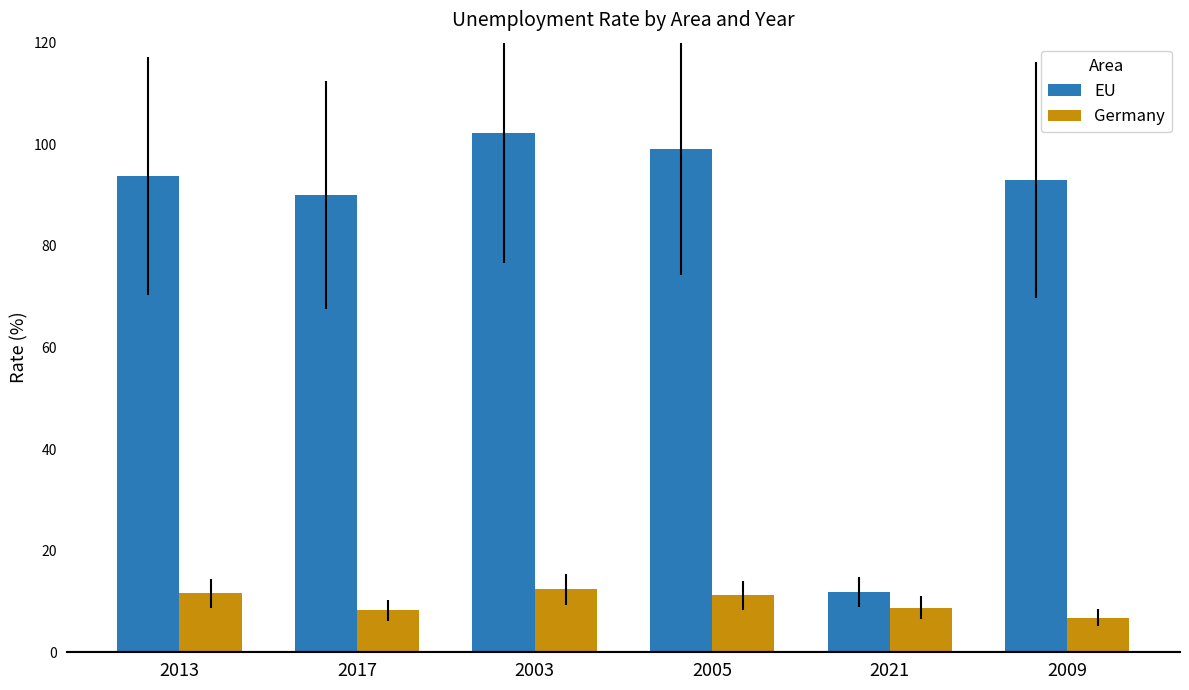

What is the value of the EU bar at the 2nd from the left?

90.0